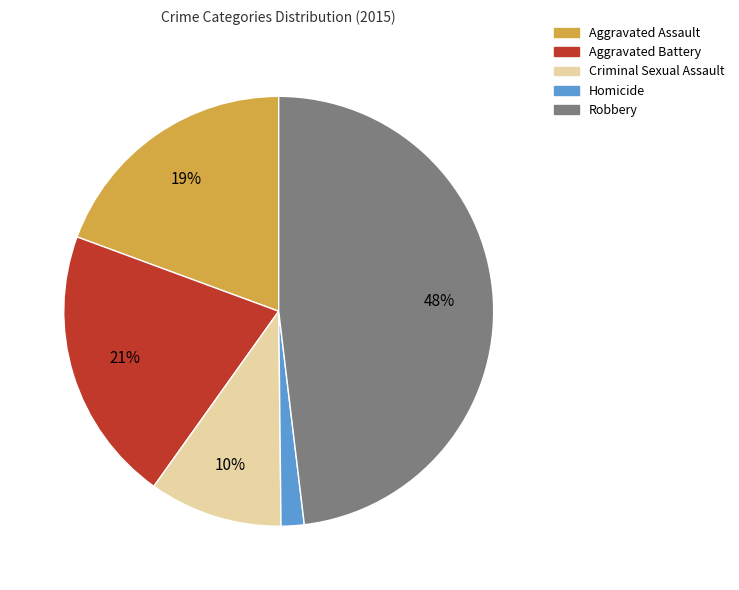

Combined, do Robbery and Aggravated Assault account for over 50%?

Yes